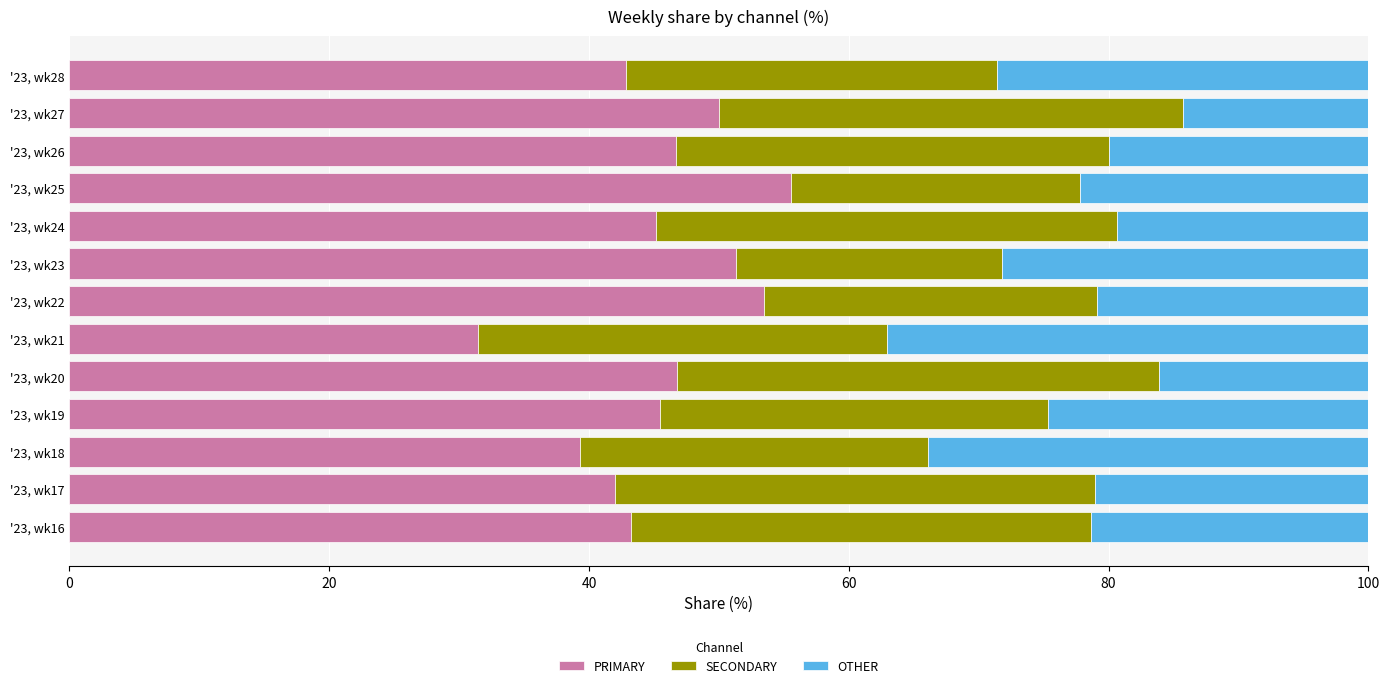

List the labels in order of PRIMARY value, smallest first.

'23, wk21, '23, wk18, '23, wk17, '23, wk28, '23, wk16, '23, wk24, '23, wk19, '23, wk26, '23, wk20, '23, wk27, '23, wk23, '23, wk22, '23, wk25